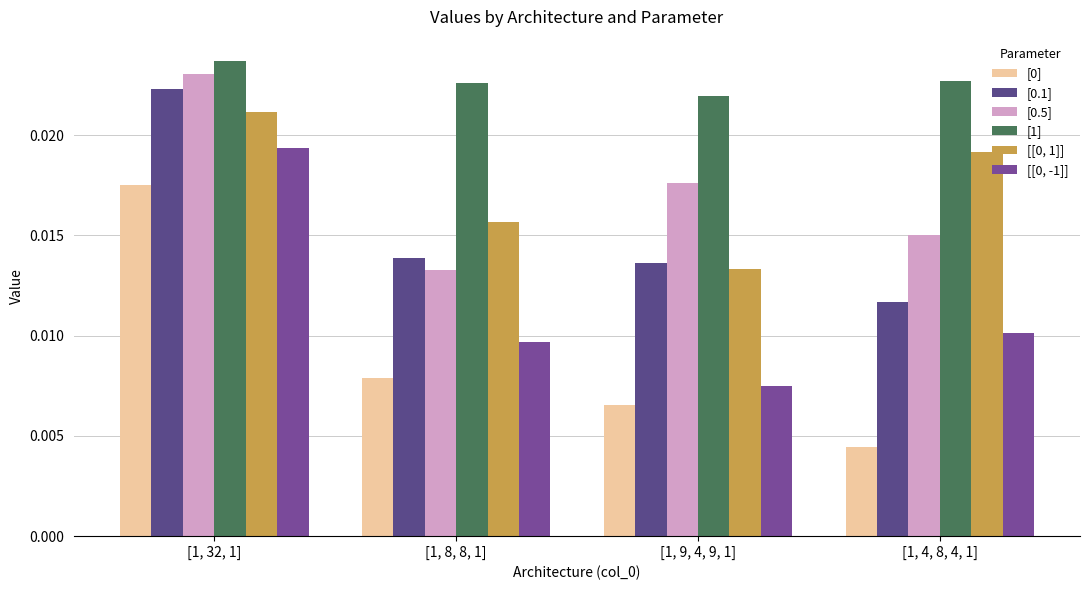

How many series are shown in this chart?

6